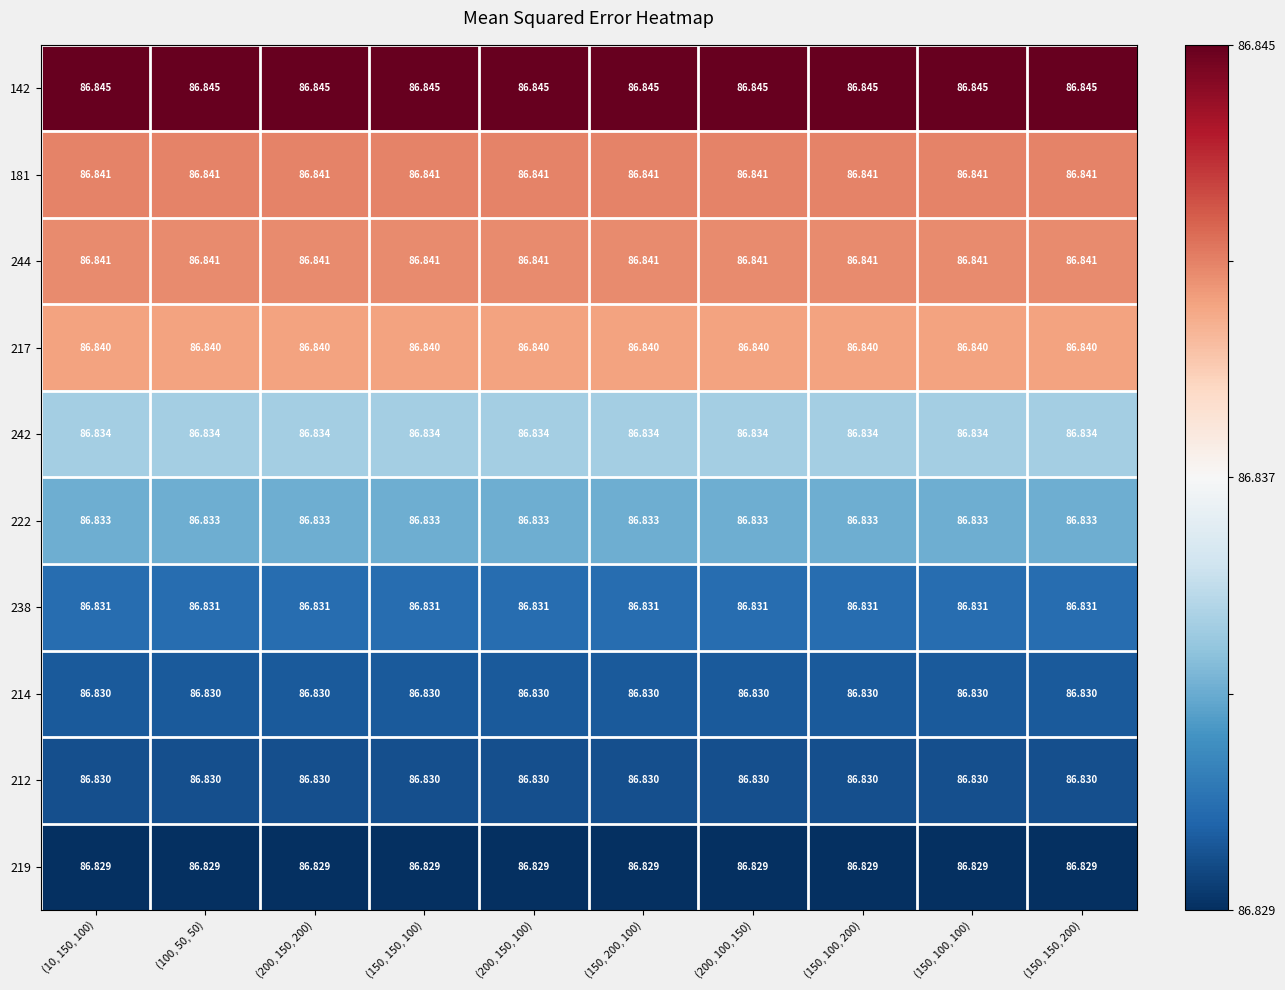

Is the value of 219 at (150, 100, 200) greater than the value of 142 at (150, 150, 200)?

No